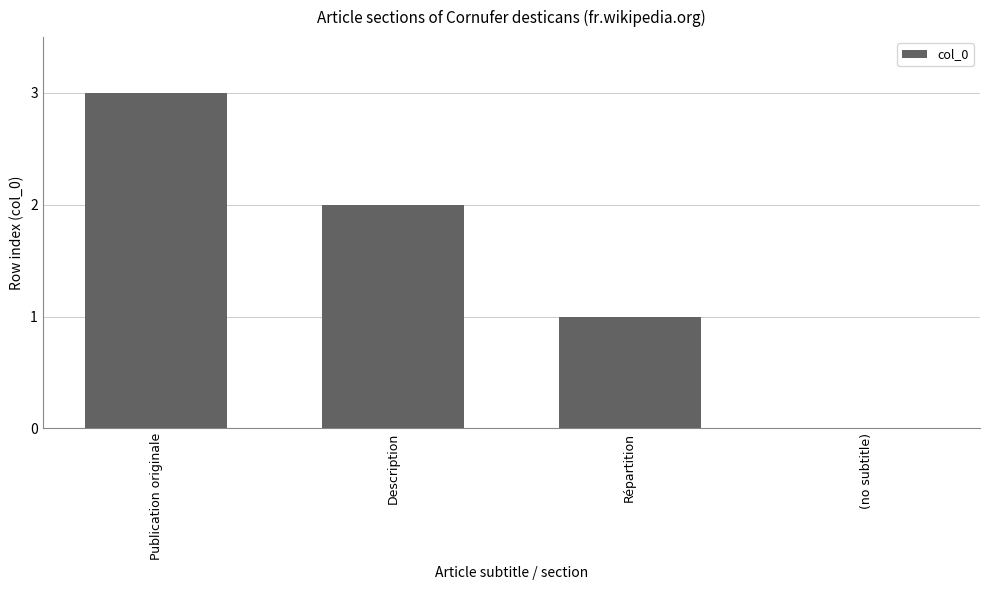

Approximately how many times larger is the value at Répartition compared to Publication originale?

0.3